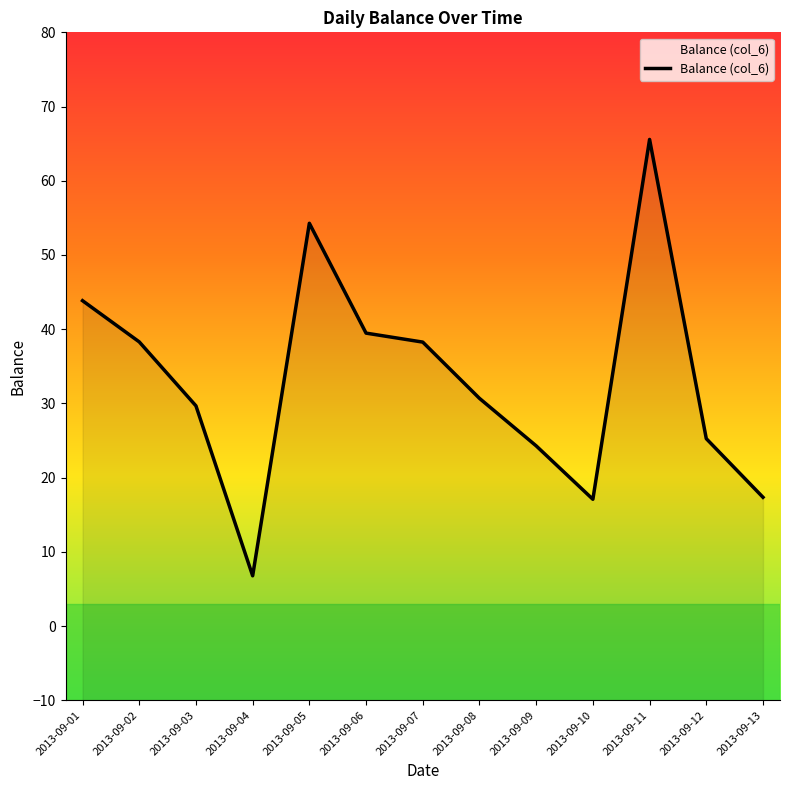

What is the maximum value shown in the chart?

65.6